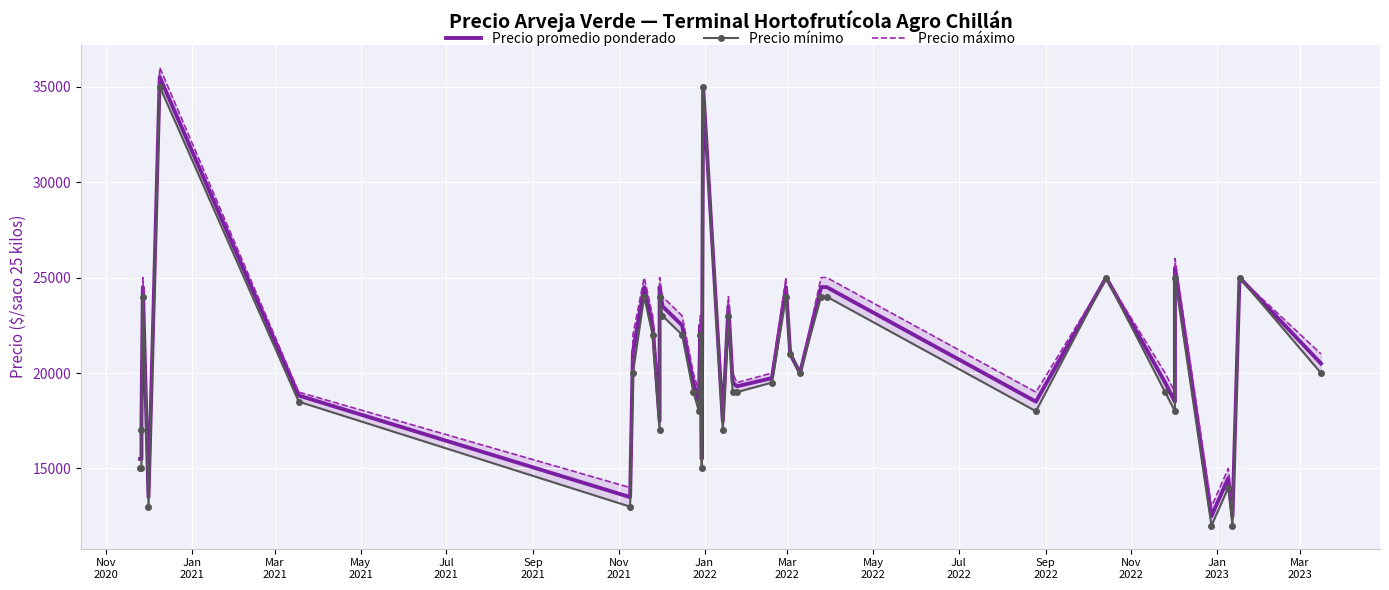

True or false: Precio máximo has a value of 7846 at 36.

False